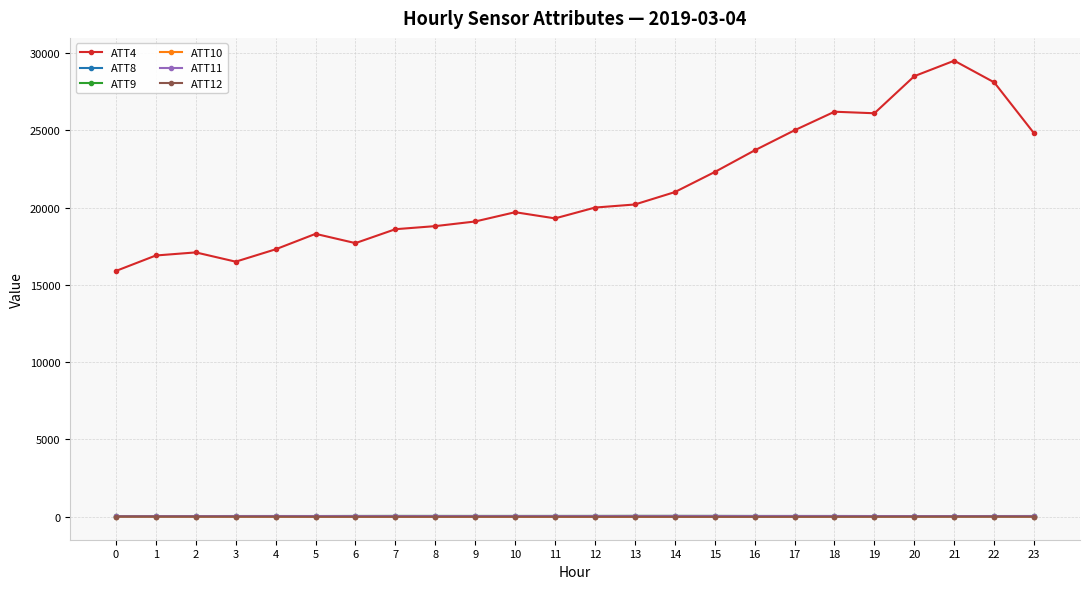

True or false: ATT8 has more than 1 points higher than both neighbors.

True